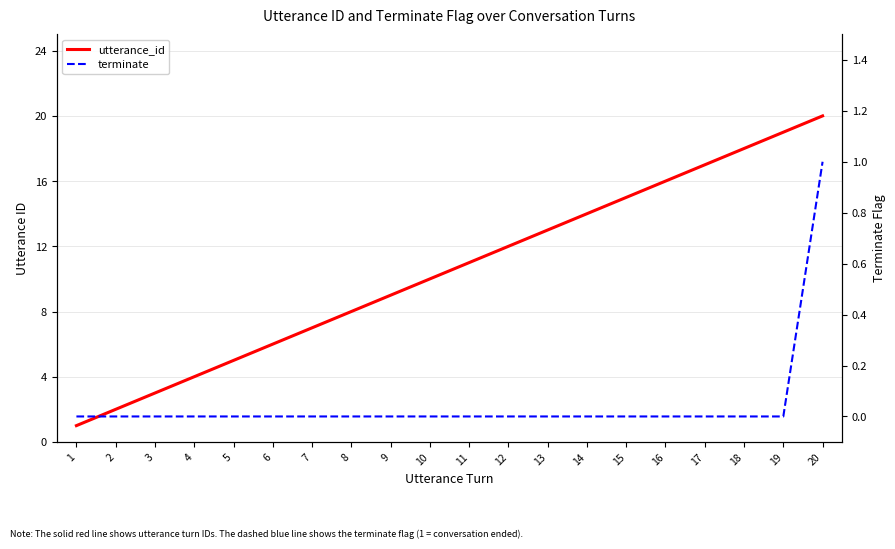

What are all the series names shown in the legend?

utterance_id, terminate